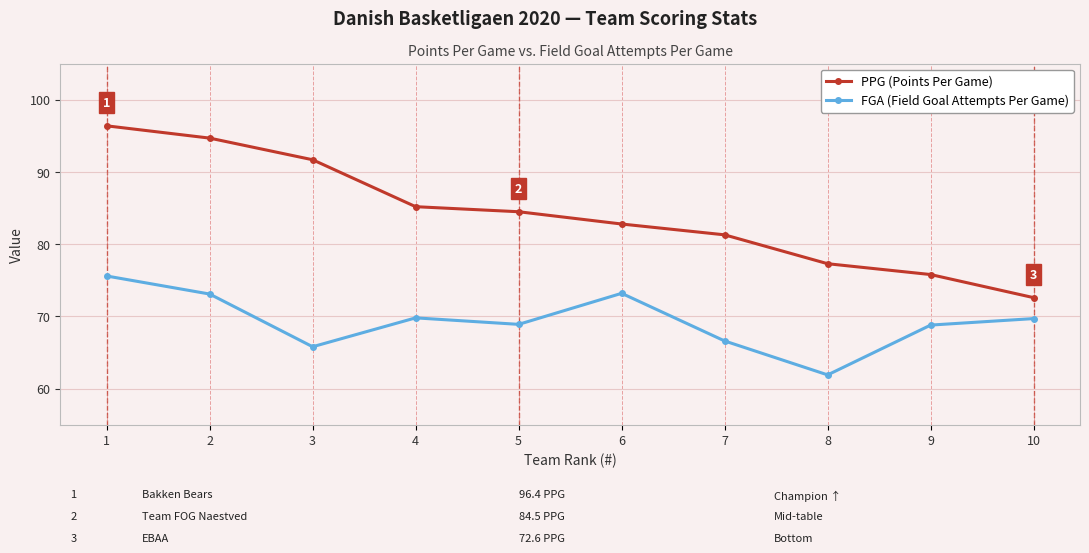

Between 7 and 10, which series saw the biggest shift?

PPG (Points Per Game)